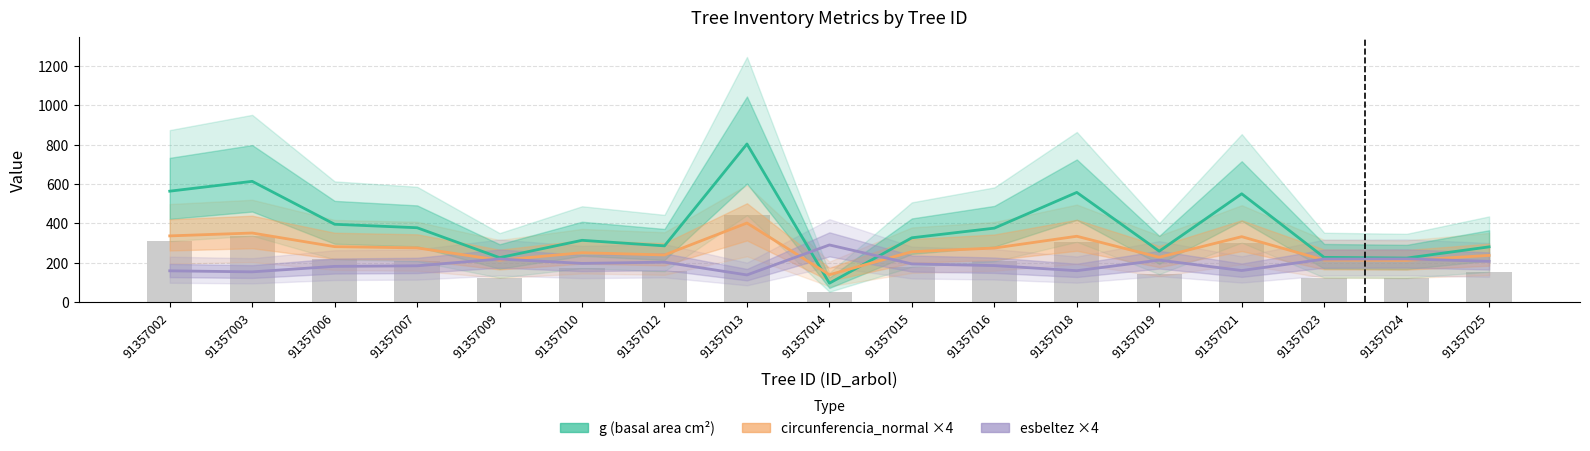

Which series changed the most between 91357016 and 91357019?

g (basal area)